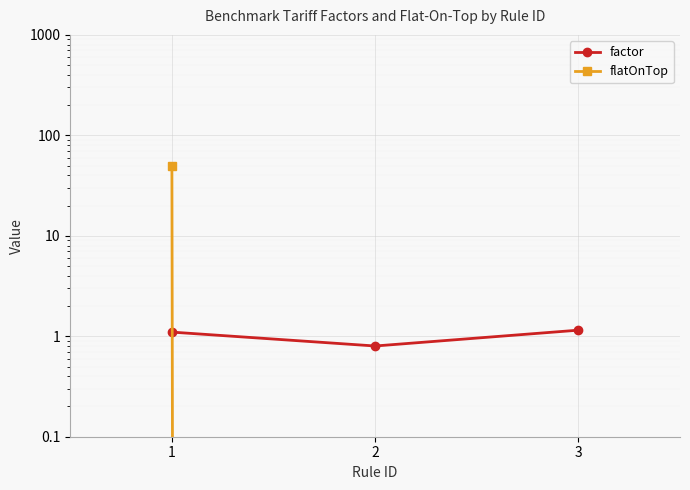

The factor series shows 0.8 at 2. True or false?

True